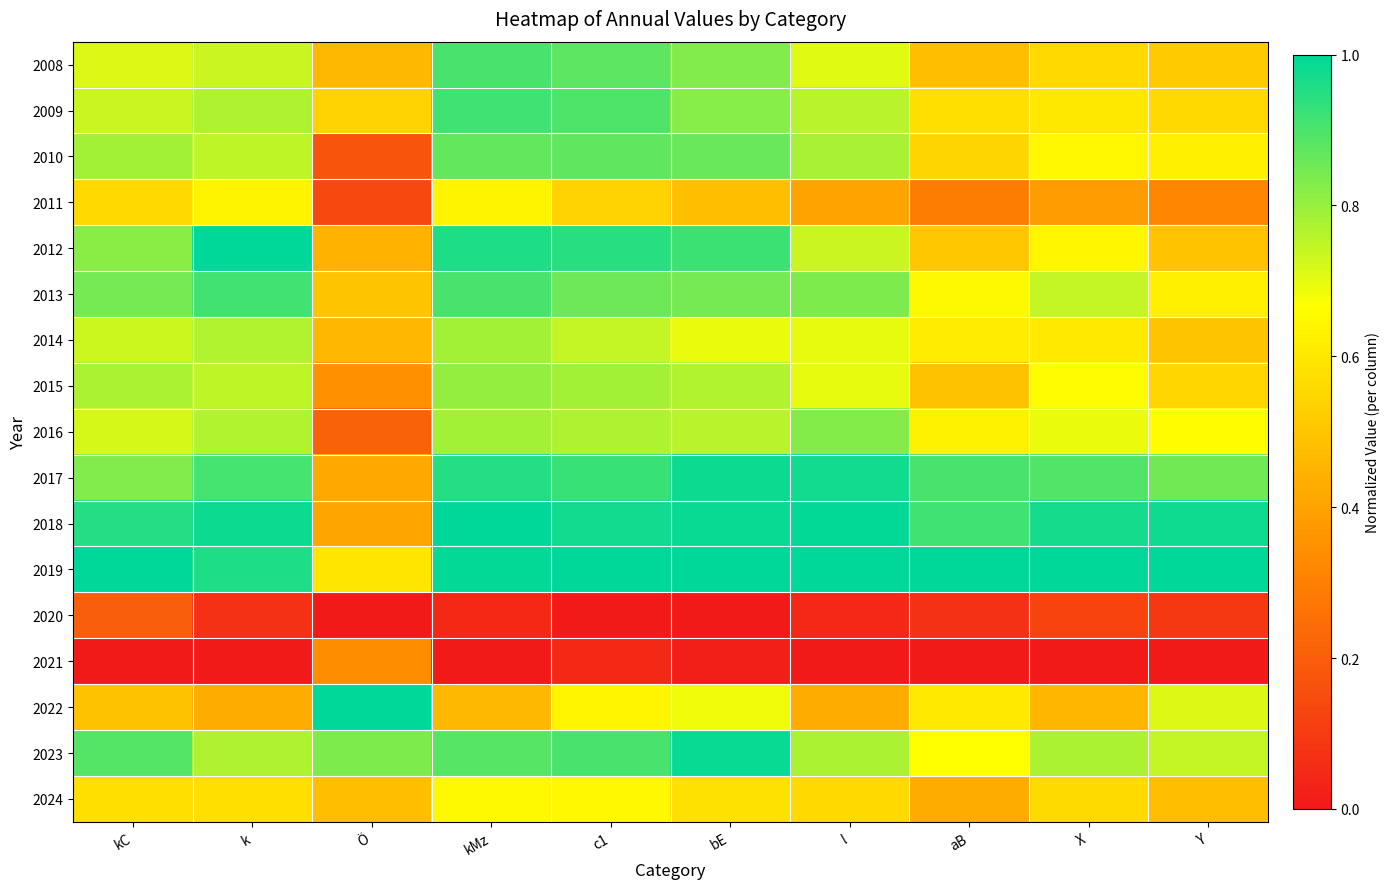

What is the spread (max minus min) of values at c1?

1.0